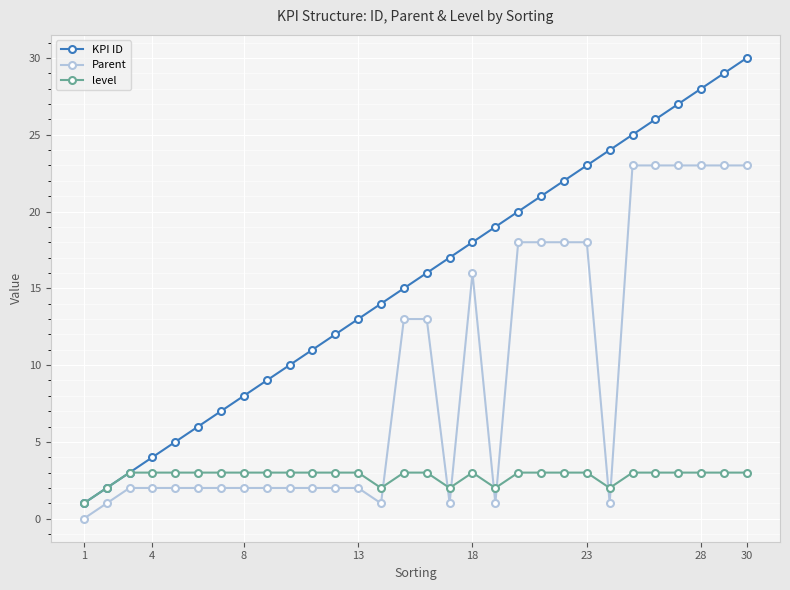

How many intersections are there between level and Parent?

7